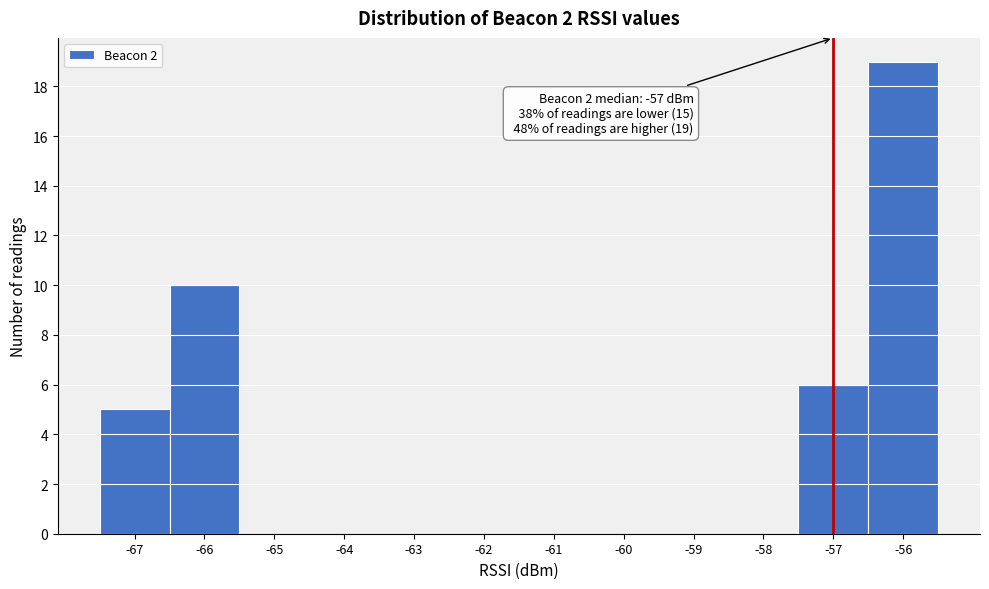

Which range on the x-axis has the tallest bar?

-56.5 to -55.5